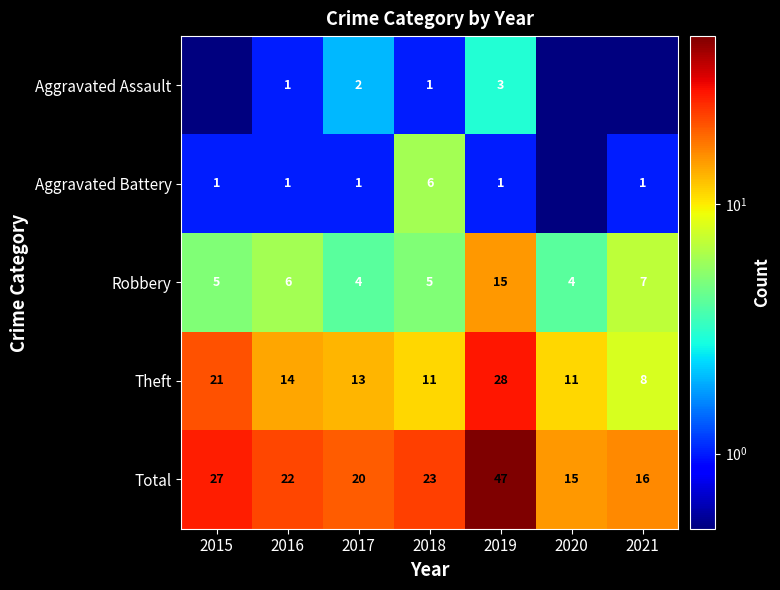

How many data points in Theft are less than 13?

3